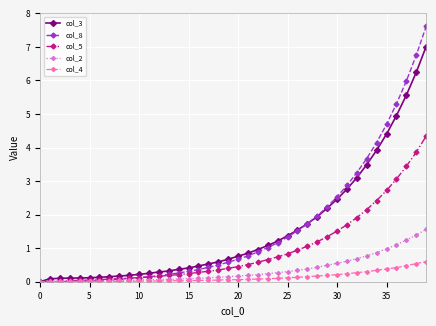

What is the maximum value shown in the chart?

7.6